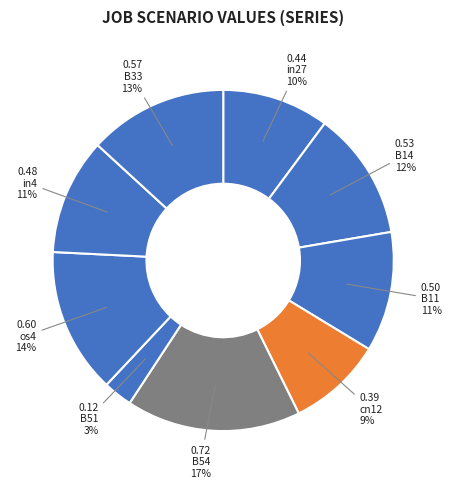

What percentage is the os4 slice, to the nearest percent?

14%